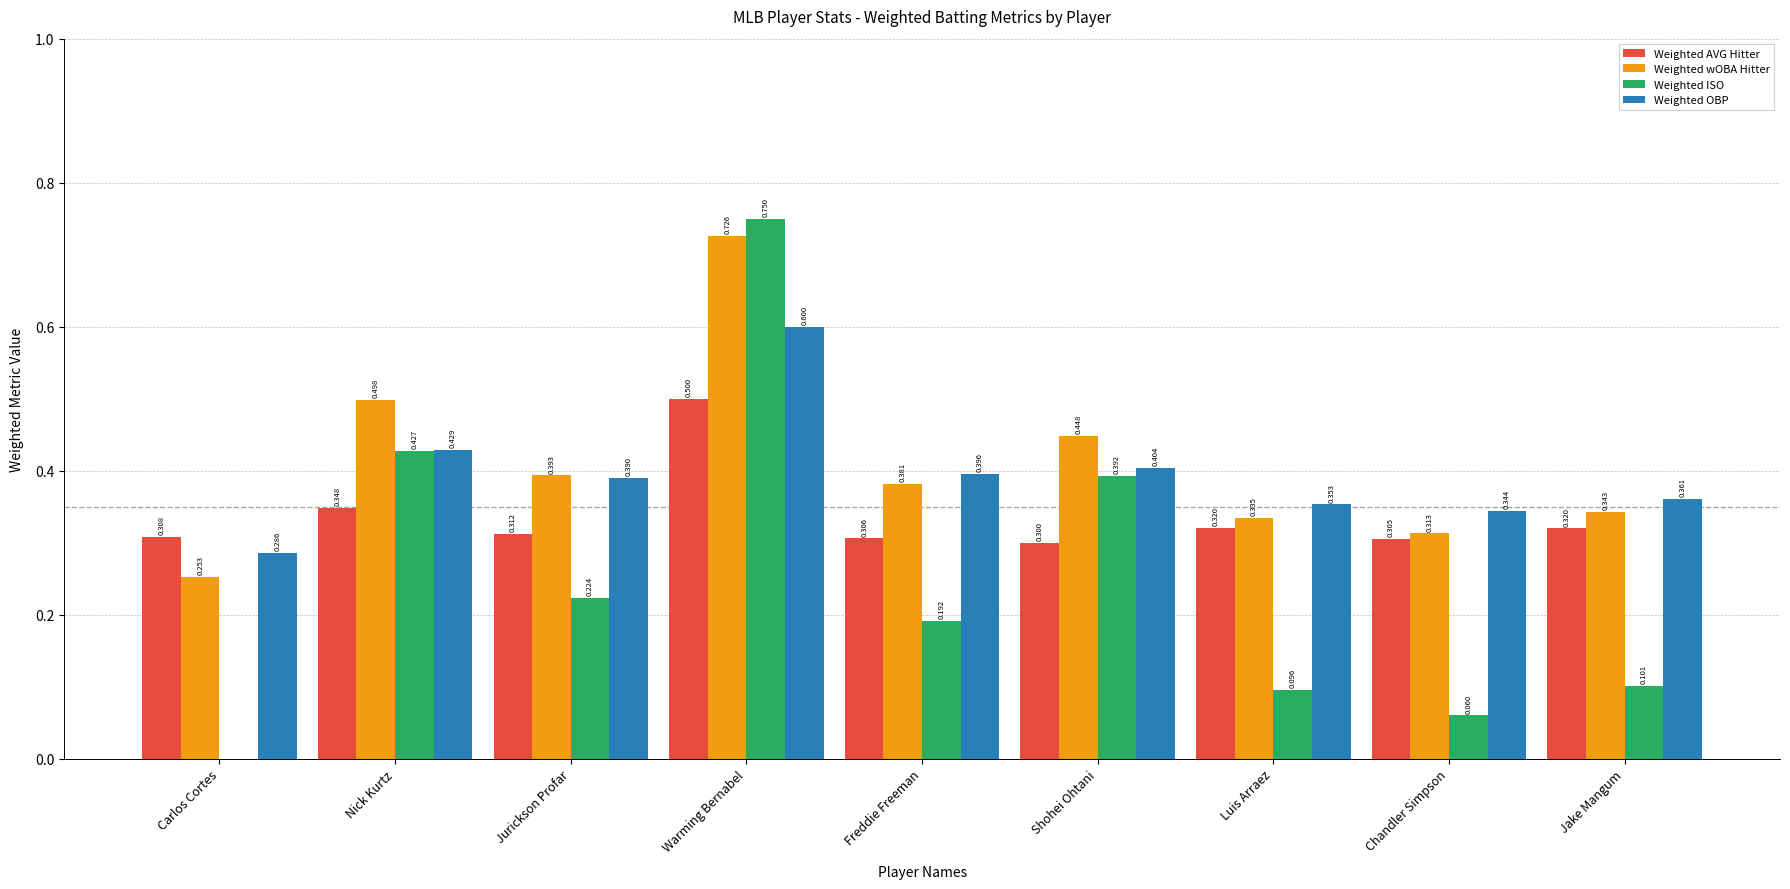

Which category has the highest value in the Weighted OBP series?

Warming Bernabel